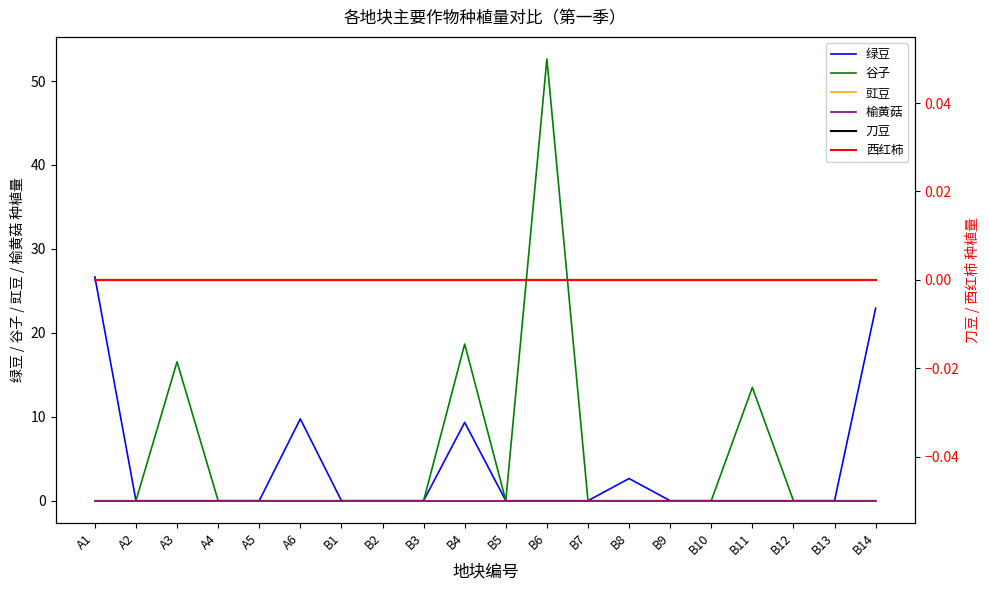

Reading left to right, what are all the values shown in this chart?

绿豆: A1=26.7	A2=0.0	A3=0.0	A4=0.0	A5=0.0	A6=9.7	B1=0.0	B2=0.0	B3=0.0	B4=9.3	B5=0.0	B6=0.0	B7=0.0	B8=2.6	B9=0.0	B10=0.0	B11=0.0	B12=0.0	B13=0.0	B14=22.9
谷子: A1=0.0	A2=0.0	A3=16.6	A4=0.0	A5=0.0	A6=0.0	B1=0.0	B2=0.0	B3=0.0	B4=18.7	B5=0.0	B6=52.6	B7=0.0	B8=0.0	B9=0.0	B10=0.0	B11=13.5	B12=0.0	B13=0.0	B14=0.0
豇豆: A1=0.0	A2=0.0	A3=0.0	A4=0.0	A5=0.0	A6=0.0	B1=0.0	B2=0.0	B3=0.0	B4=0.0	B5=0.0	B6=0.0	B7=0.0	B8=0.0	B9=0.0	B10=0.0	B11=0.0	B12=0.0	B13=0.0	B14=0.0
榆黄菇: A1=0.0	A2=0.0	A3=0.0	A4=0.0	A5=0.0	A6=0.0	B1=0.0	B2=0.0	B3=0.0	B4=0.0	B5=0.0	B6=0.0	B7=0.0	B8=0.0	B9=0.0	B10=0.0	B11=0.0	B12=0.0	B13=0.0	B14=0.0
刀豆: A1=0.0	A2=0.0	A3=0.0	A4=0.0	A5=0.0	A6=0.0	B1=0.0	B2=0.0	B3=0.0	B4=0.0	B5=0.0	B6=0.0	B7=0.0	B8=0.0	B9=0.0	B10=0.0	B11=0.0	B12=0.0	B13=0.0	B14=0.0
西红柿: A1=0.0	A2=0.0	A3=0.0	A4=0.0	A5=0.0	A6=0.0	B1=0.0	B2=0.0	B3=0.0	B4=0.0	B5=0.0	B6=0.0	B7=0.0	B8=0.0	B9=0.0	B10=0.0	B11=0.0	B12=0.0	B13=0.0	B14=0.0